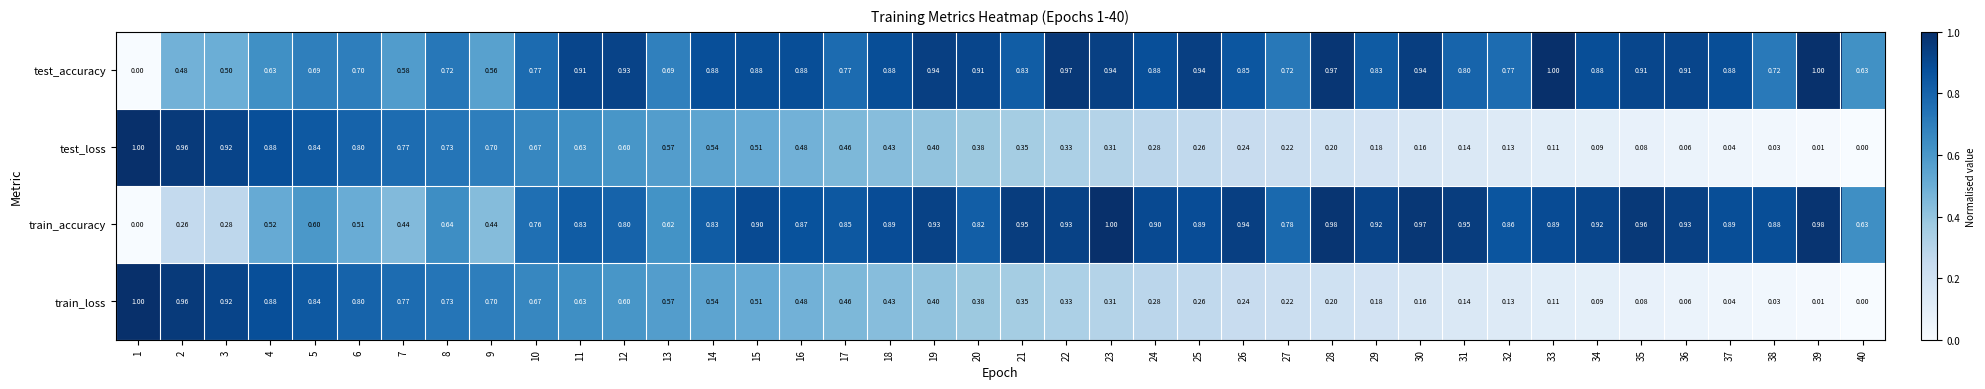

Is the value of train_loss at 26 greater than the value of test_loss at 18?

No